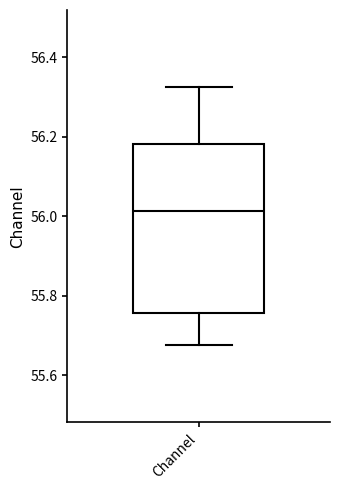

Transcribe this box plot: give where the median line is, the range the box spans, and where the two whiskers end, as read against the y-axis. The values are not printed on the chart, so give them approximately, as read against the axis.

median 56.02, box 55.76 to 56.18, whiskers 55.68 to 56.32